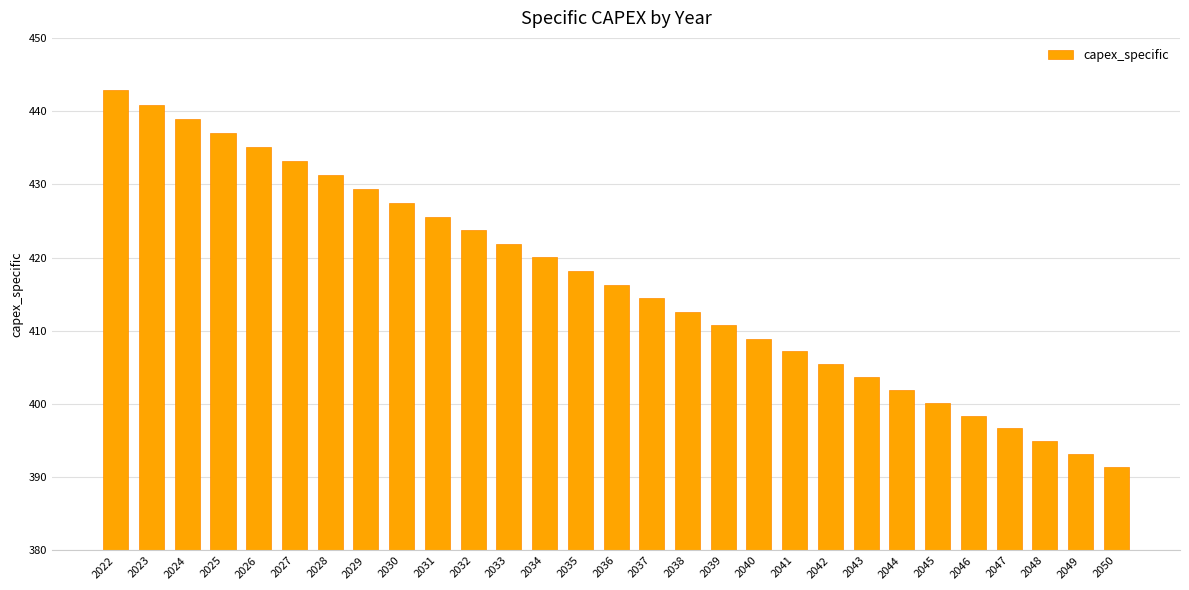

Is it true that the value at 2025 is 623.4?

False